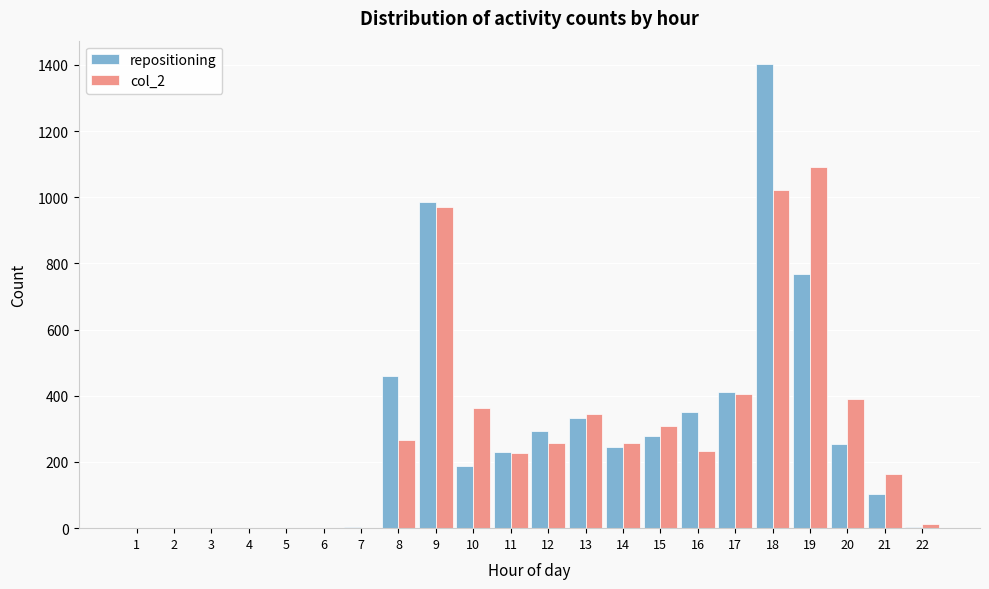

The value of col_2 at 6 is 760. True or false?

False